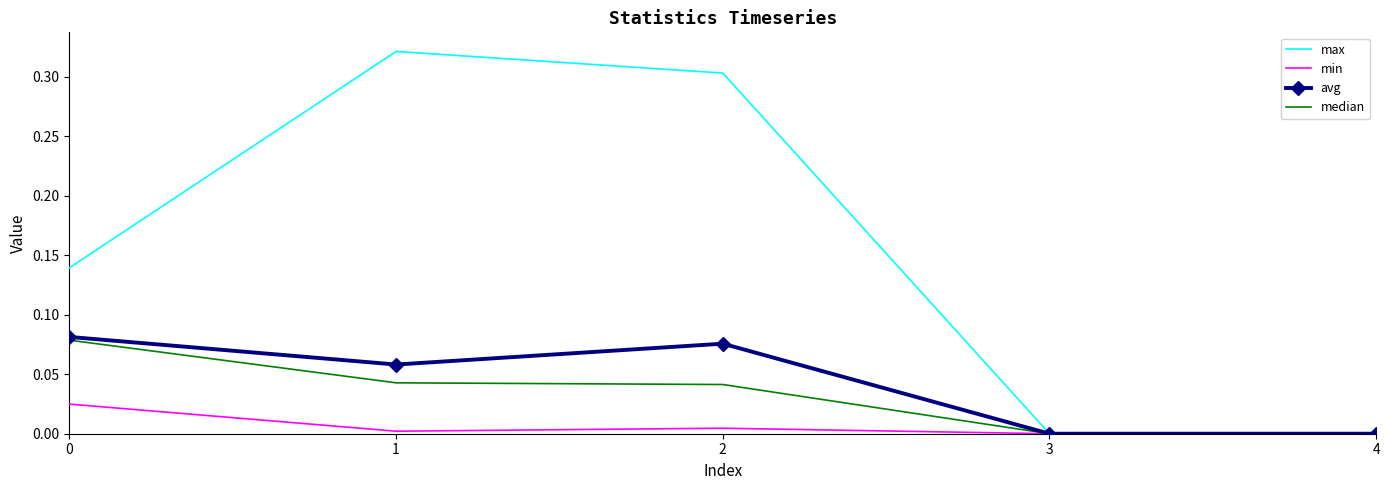

Which series has the largest total across all categories?

max